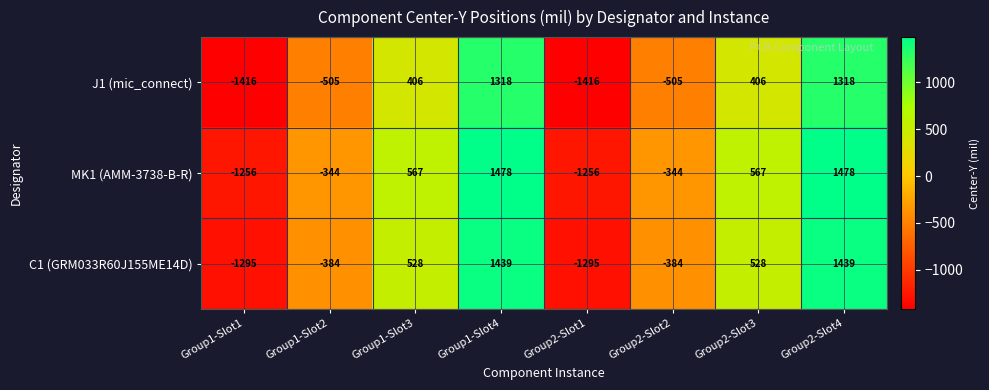

What is the maximum value shown in the chart?

1478